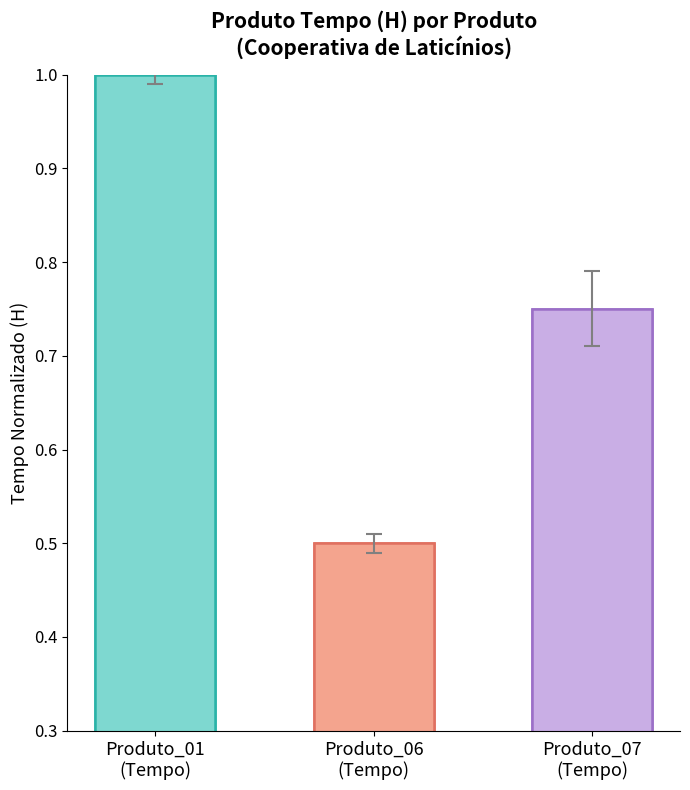

How many distinct data groups are displayed?

1